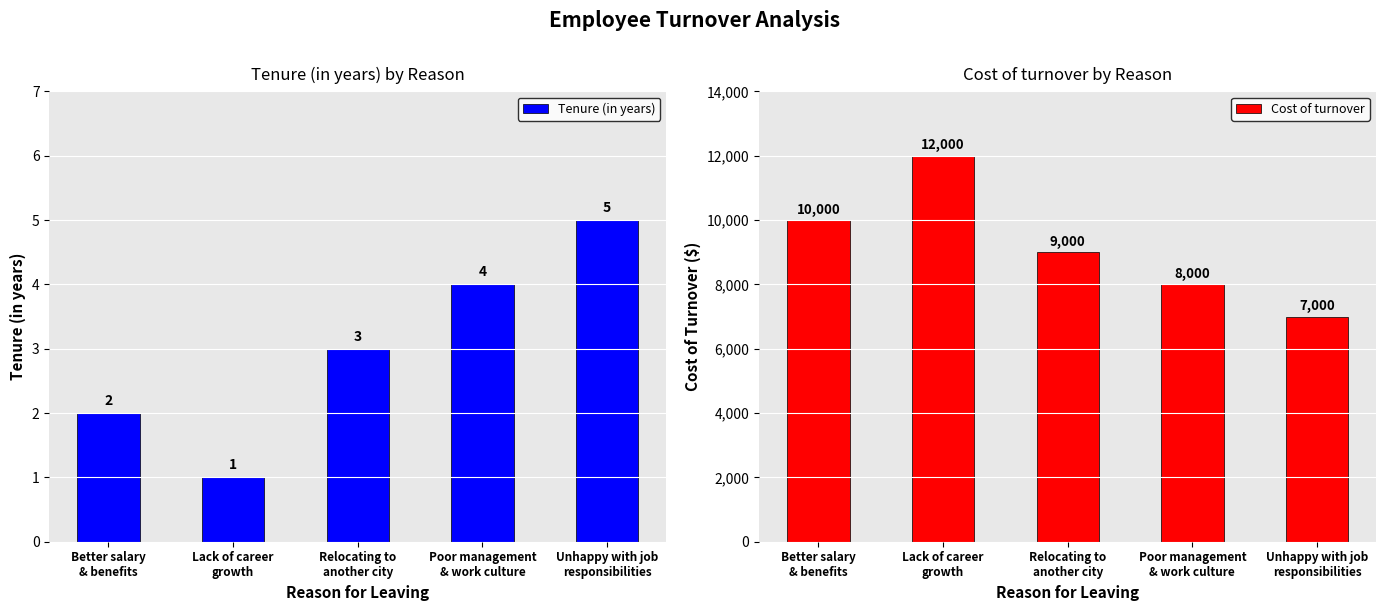

What is the difference between the second highest and second lowest values in the Cost of turnover series?

2000